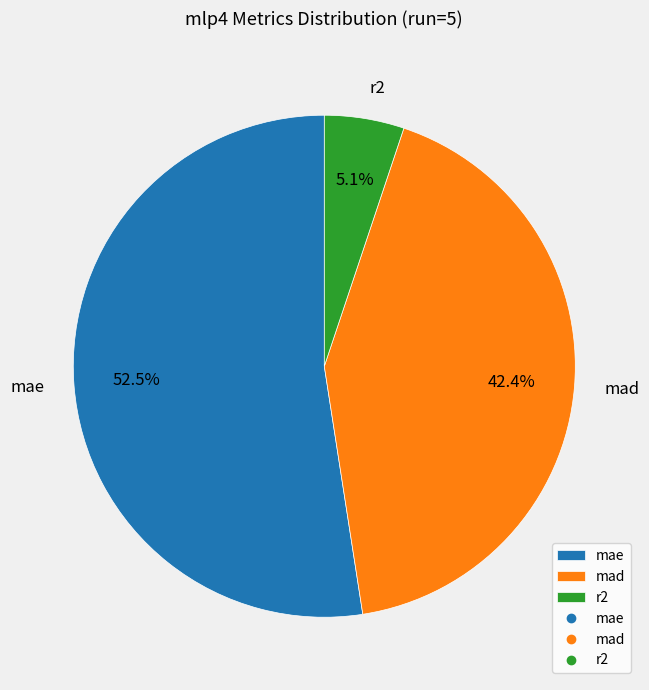

Which has a higher value, r2 or mad?

mad